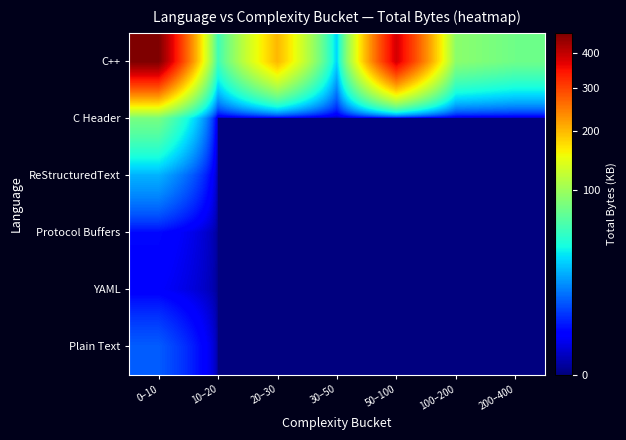

Reading left to right, what are all the values shown in this chart?

C++: 0–10=464.7	10–20=54.7	20–30=201.0	30–50=29.3	50–100=383.1	100–200=90.2	200–400=75.8
C Header: 0–10=79.9	10–20=0.0	20–30=0.0	30–50=0.0	50–100=0.0	100–200=0.0	200–400=0.0
ReStructuredText: 0–10=22.9	10–20=0.0	20–30=0.0	30–50=0.0	50–100=0.0	100–200=0.0	200–400=0.0
Protocol Buffers: 0–10=3.0	10–20=0.0	20–30=0.0	30–50=0.0	50–100=0.0	100–200=0.0	200–400=0.0
YAML: 0–10=2.0	10–20=0.0	20–30=0.0	30–50=0.0	50–100=0.0	100–200=0.0	200–400=0.0
Plain Text: 0–10=10.1	10–20=0.0	20–30=0.0	30–50=0.0	50–100=0.0	100–200=0.0	200–400=0.0